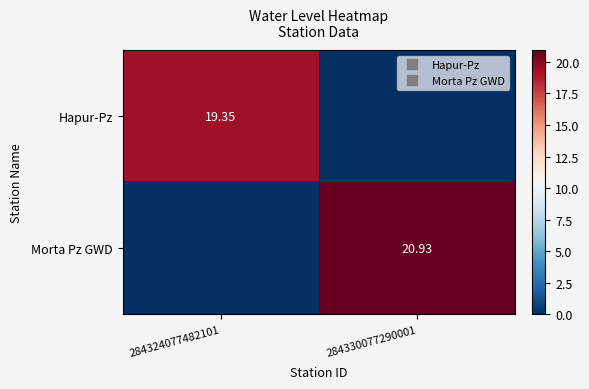

What is the spread (max minus min) of values at 284330077290001?

20.9